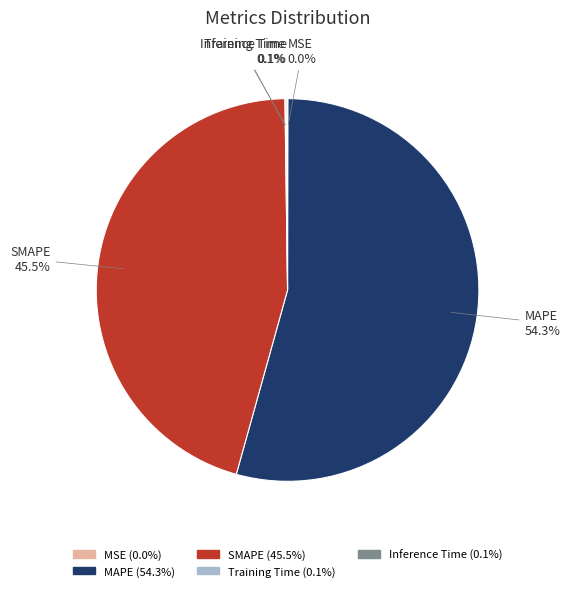

Which category accounts for the majority?

MAPE